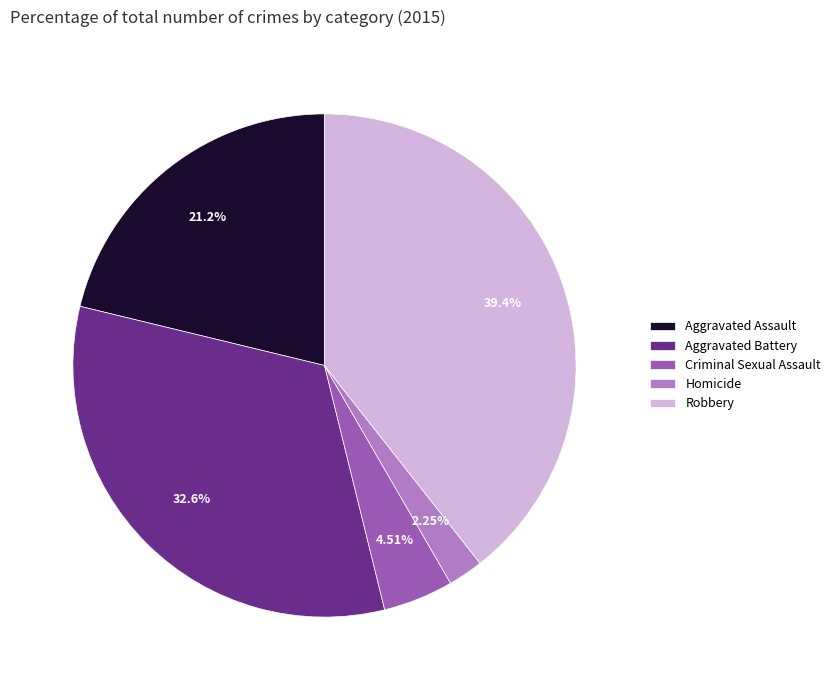

What portion of the pie excludes Aggravated Assault?

78.8%